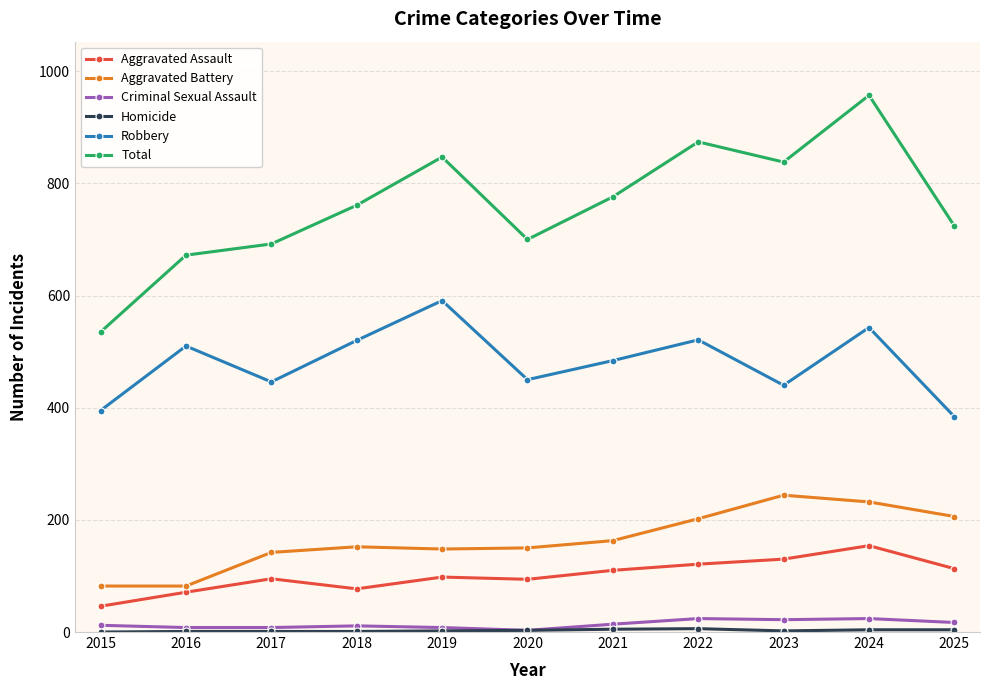

The Aggravated Battery series shows 82 at 2015. True or false?

True